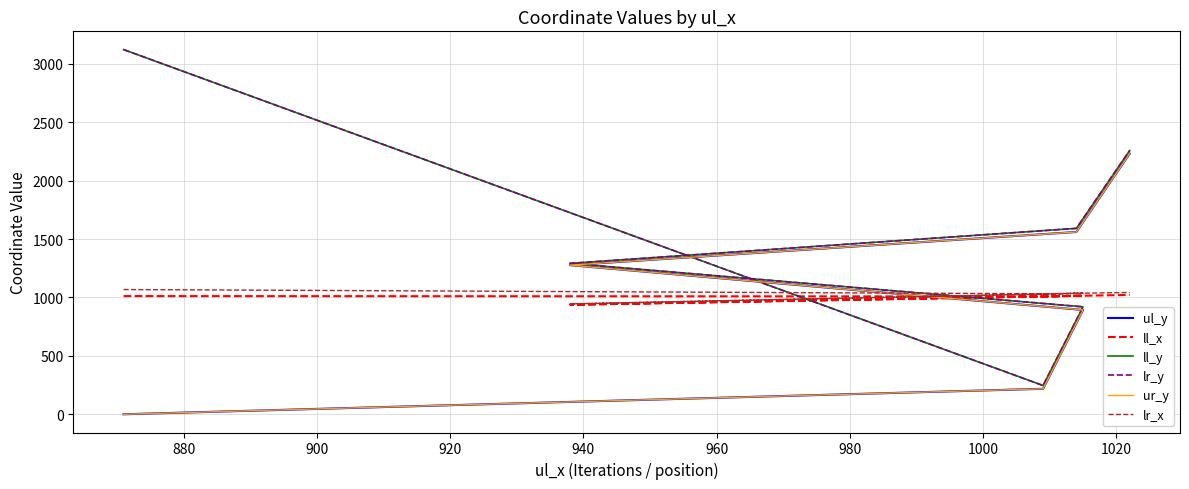

Reading left to right, extract all data points from this chart.

ul_y: 0	218	893	1277	1561	2232
ll_x: 1012	1009	1015	938	1014	1022
ll_y: 3123	246	920	1292	1592	2259
lr_y: 3123	246	920	1292	1592	2259
ur_y: 0	218	893	1277	1561	2232
lr_x: 1068	1032	1036	945	1036	1043